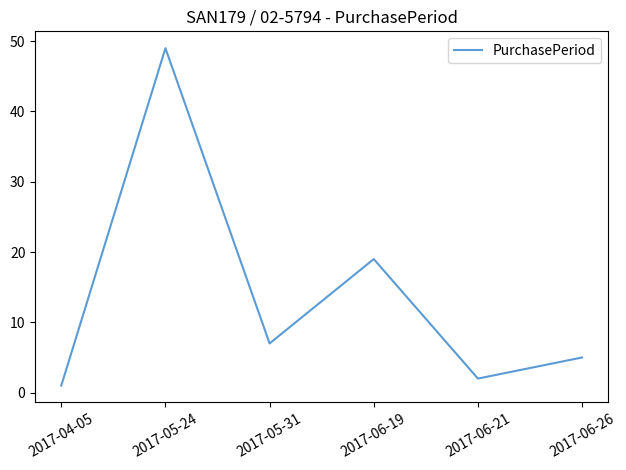

Which has a higher value, 2017-05-24 or 2017-06-26?

2017-05-24